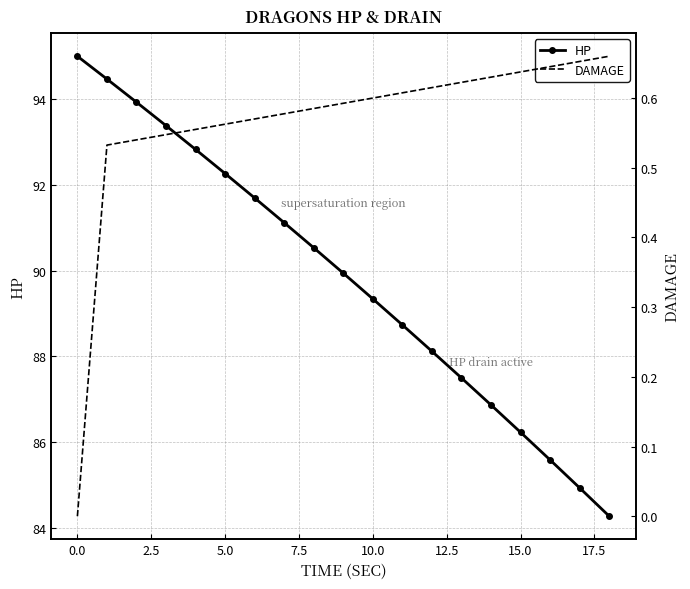

True or false: HP has more than 0 interior local peaks.

False